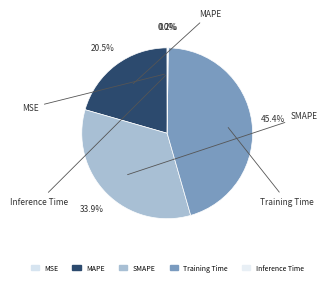

Which has a higher value, Training Time or Inference Time?

Training Time